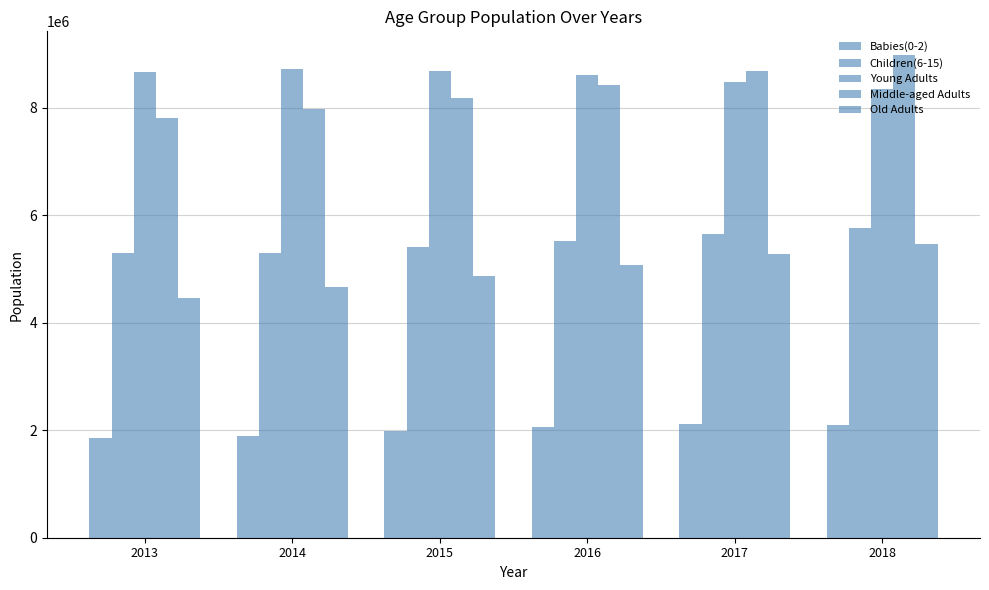

Does the chart contain any negative values?

No